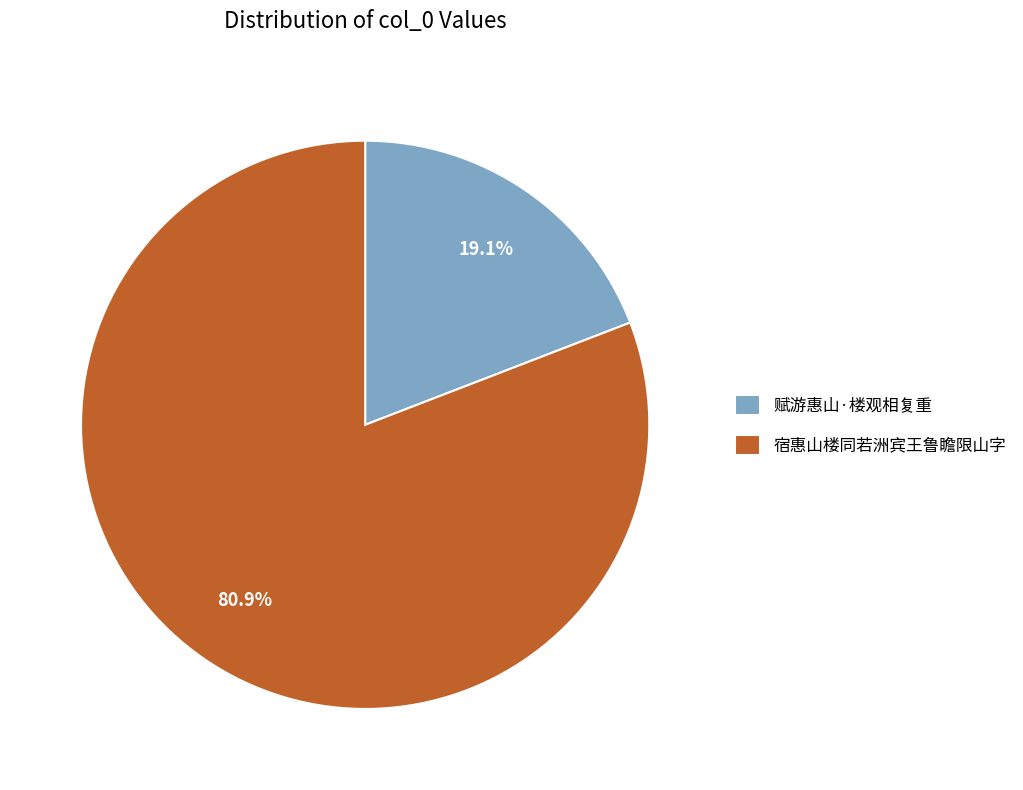

To the nearest percent, what is the average slice percentage?

50%